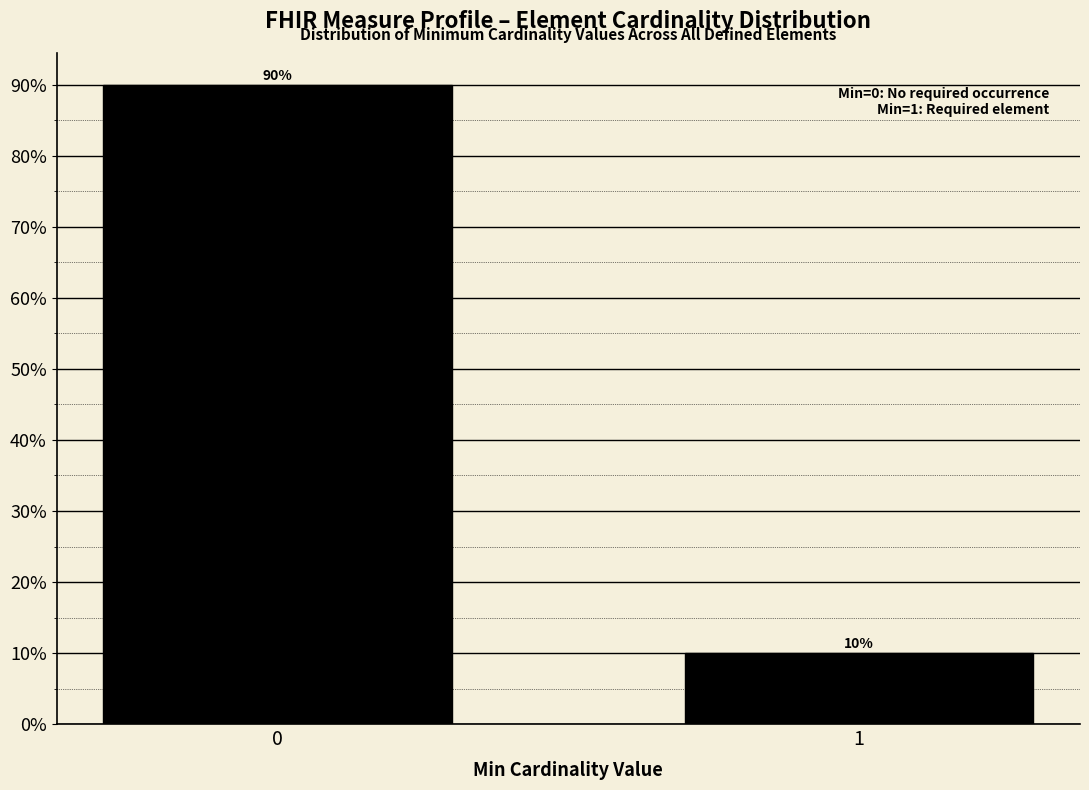

Reading right to left, extract all data points from this chart.

10	90